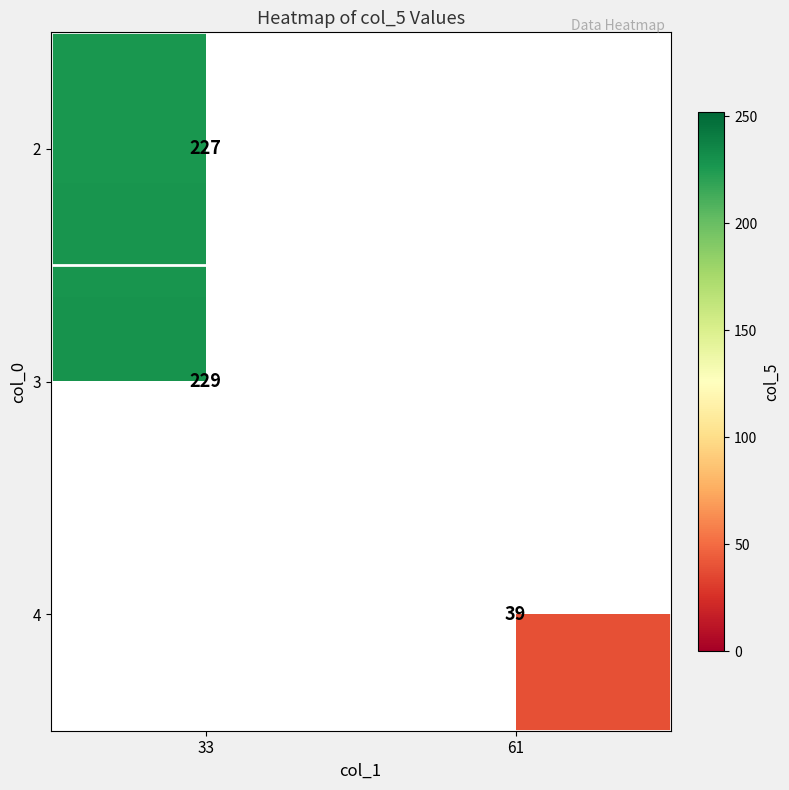

Is the value of 4 at 61 greater than the value of 2 at 33?

No